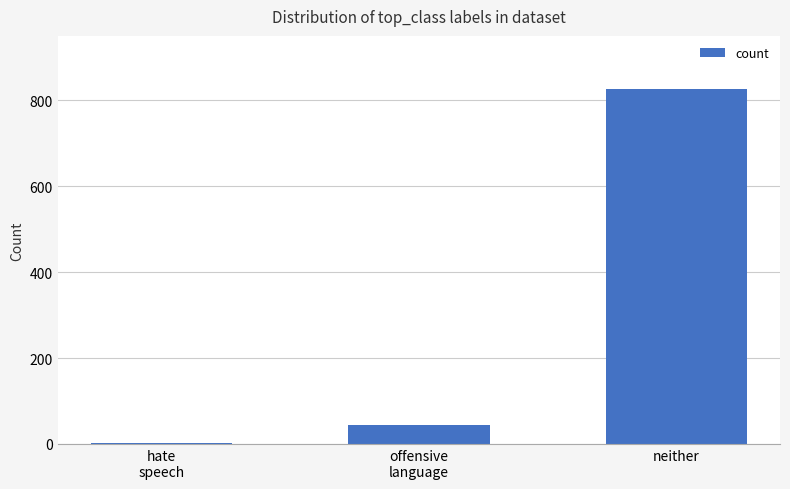

What is the greatest value displayed?

826